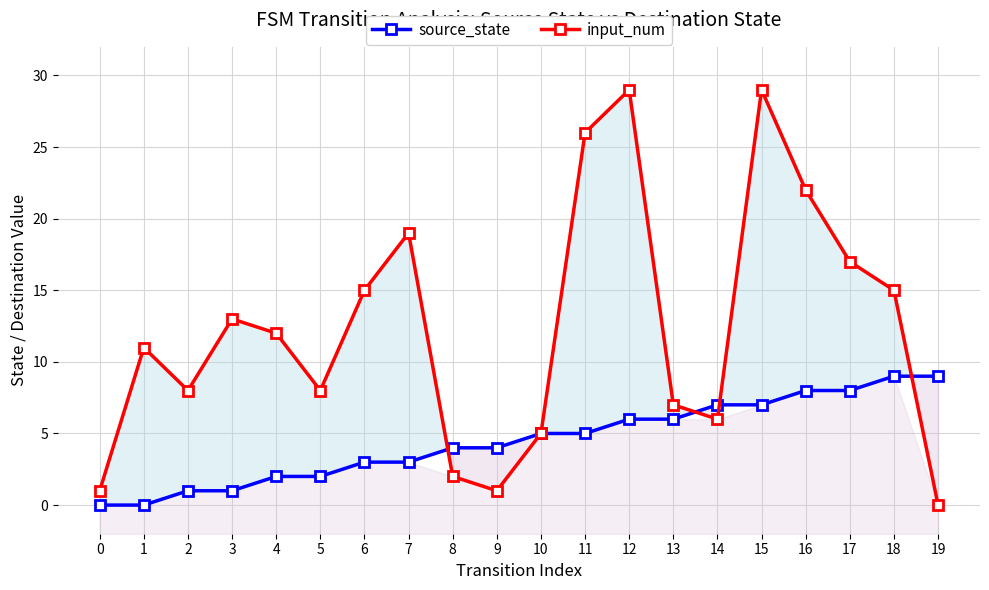

How many values in input_num are above zero?

19